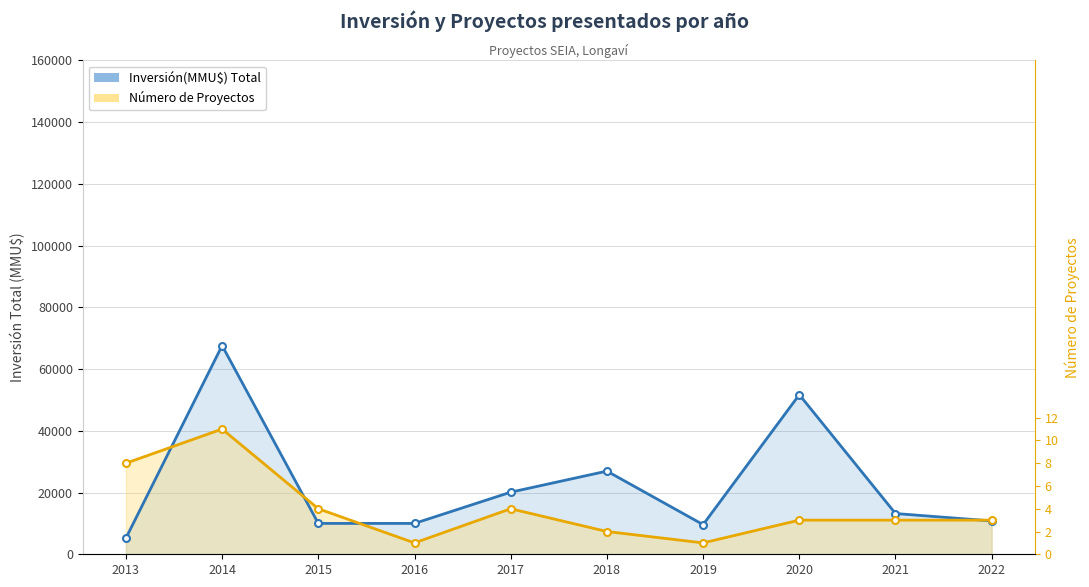

Is it true that Número de Proyectos equals 40566.0 at 2014?

True